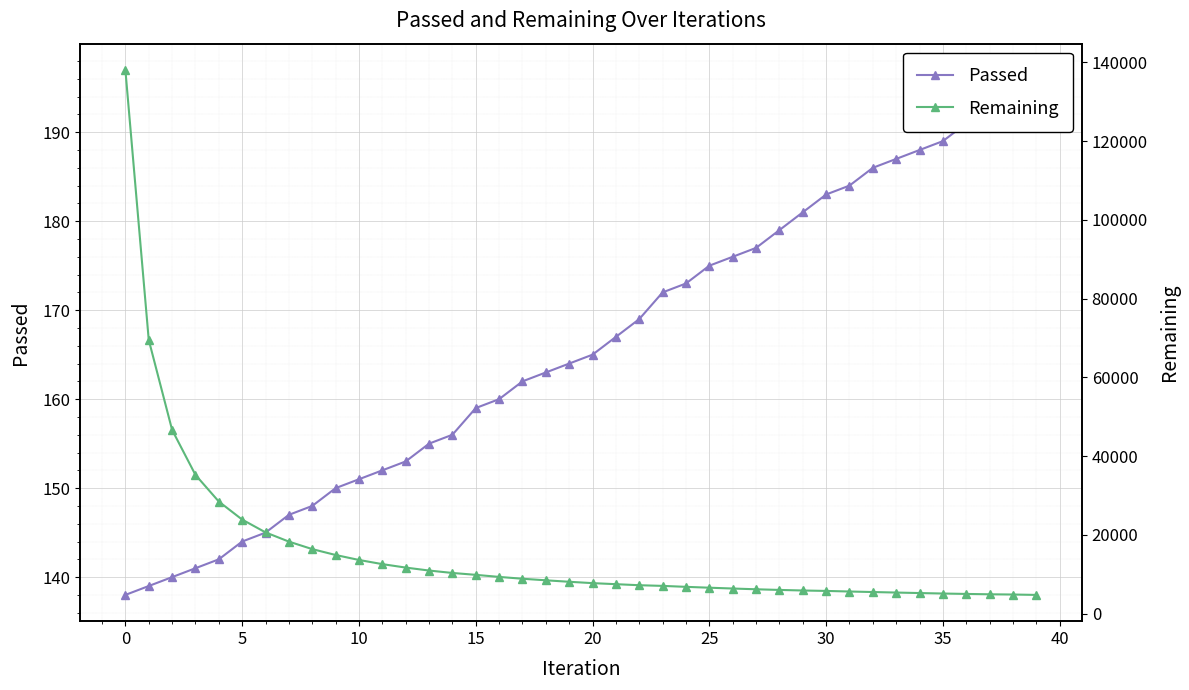

How many data points in Passed are less than 165?

20